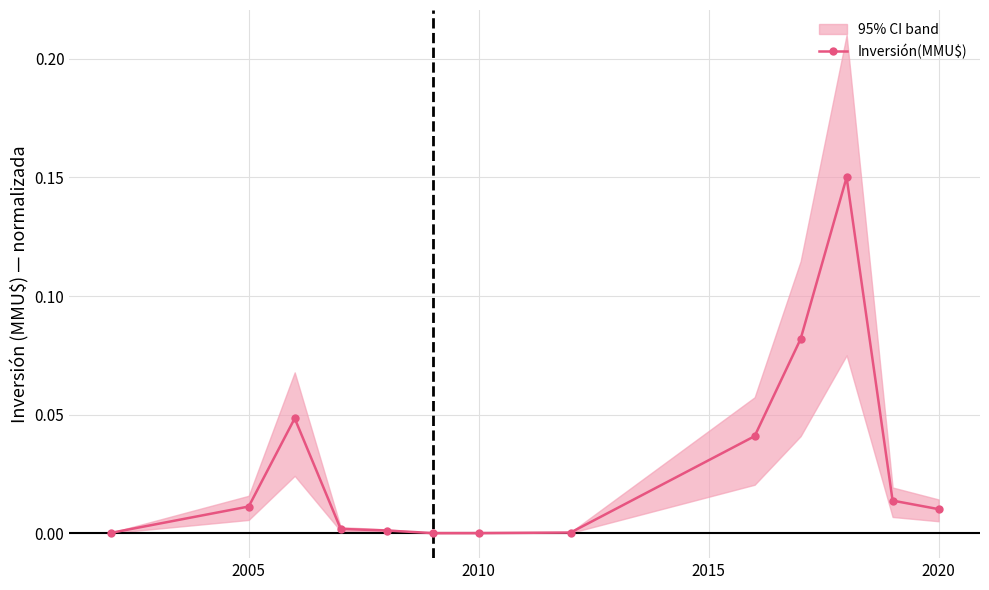

True or false: Inversión(MMU$) has more than 1 interior local peaks.

True